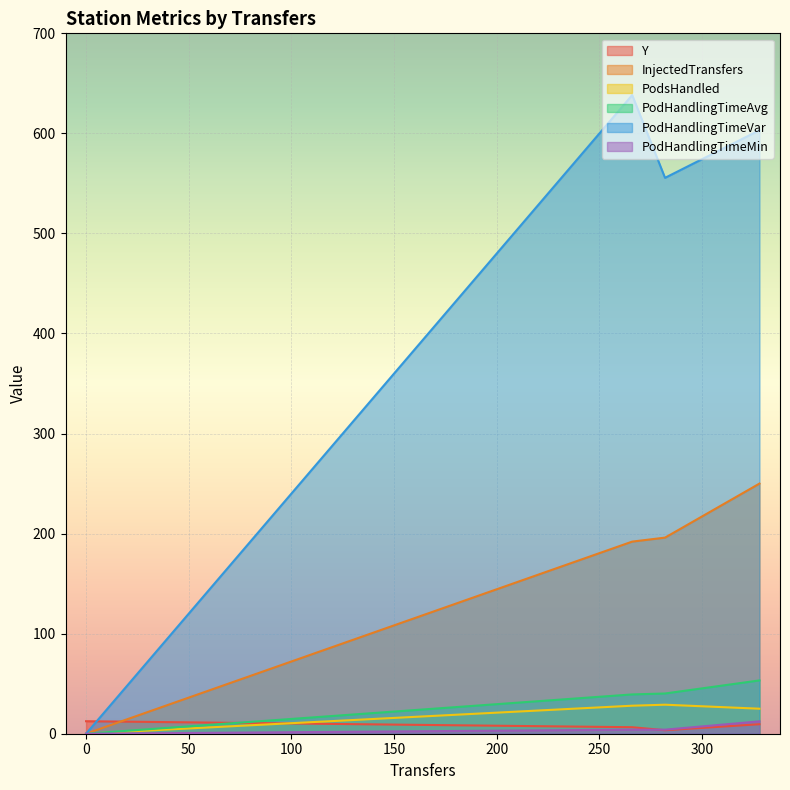

Which series has the widest spread of values?

PodHandlingTimeVar